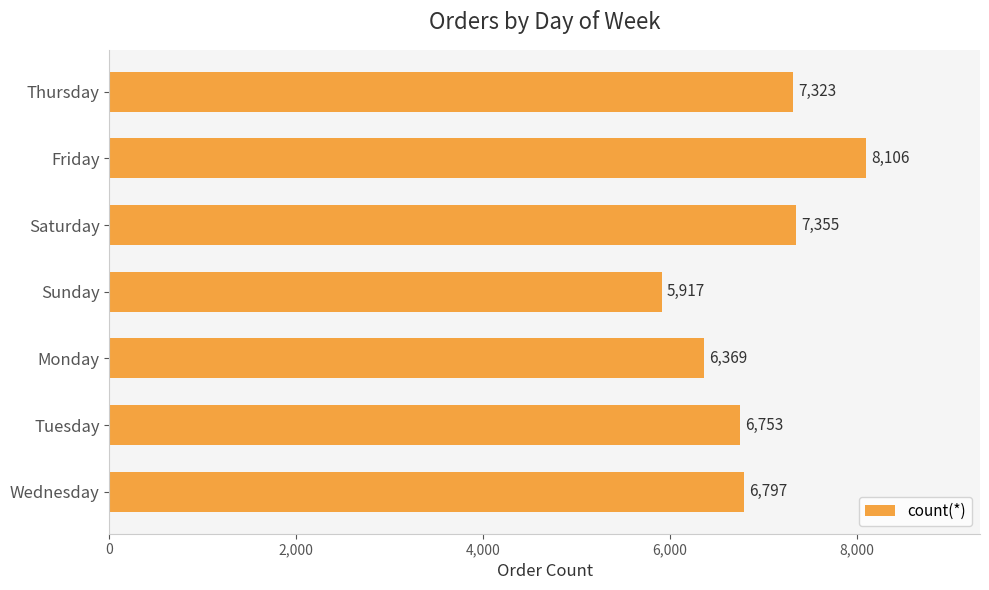

How many bars are there in total?

7